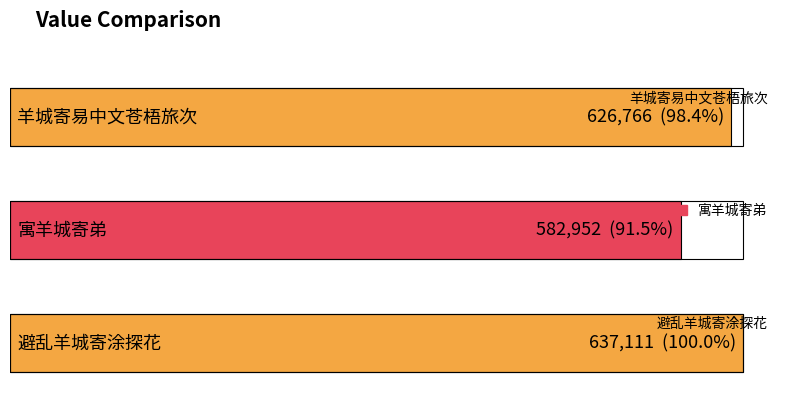

What is the maximum value shown in the chart?

637111